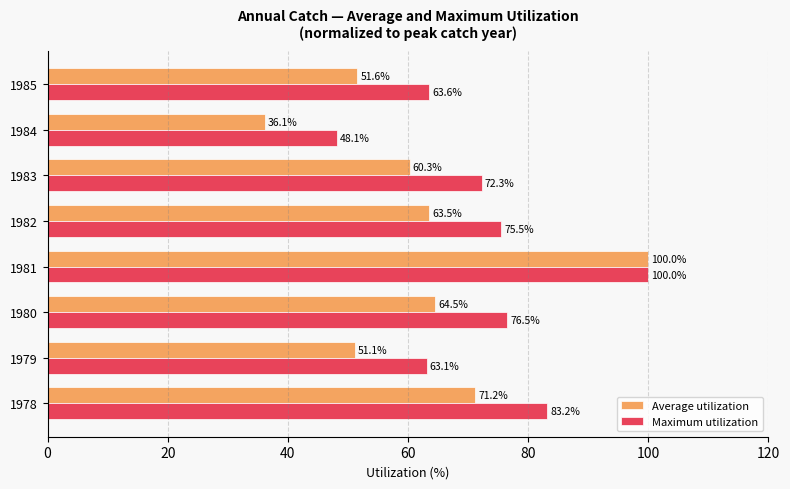

What is the highest value of the Maximum utilization series?

100.0